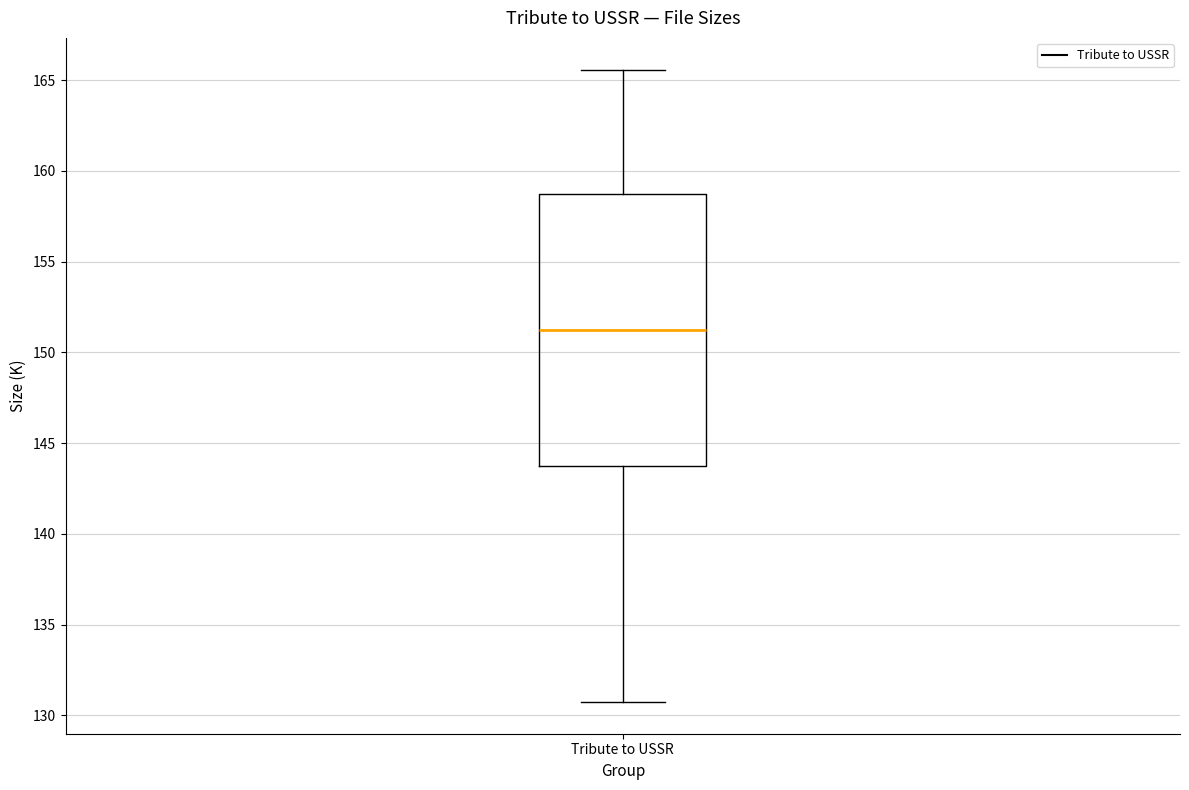

Transcribe this box plot: give where the median line is, the range the box spans, and where the two whiskers end, as read against the y-axis. The values are not printed on the chart, so give them approximately, as read against the axis.

median 151.5, box 143.5 to 158.5, whiskers 130.5 to 165.5